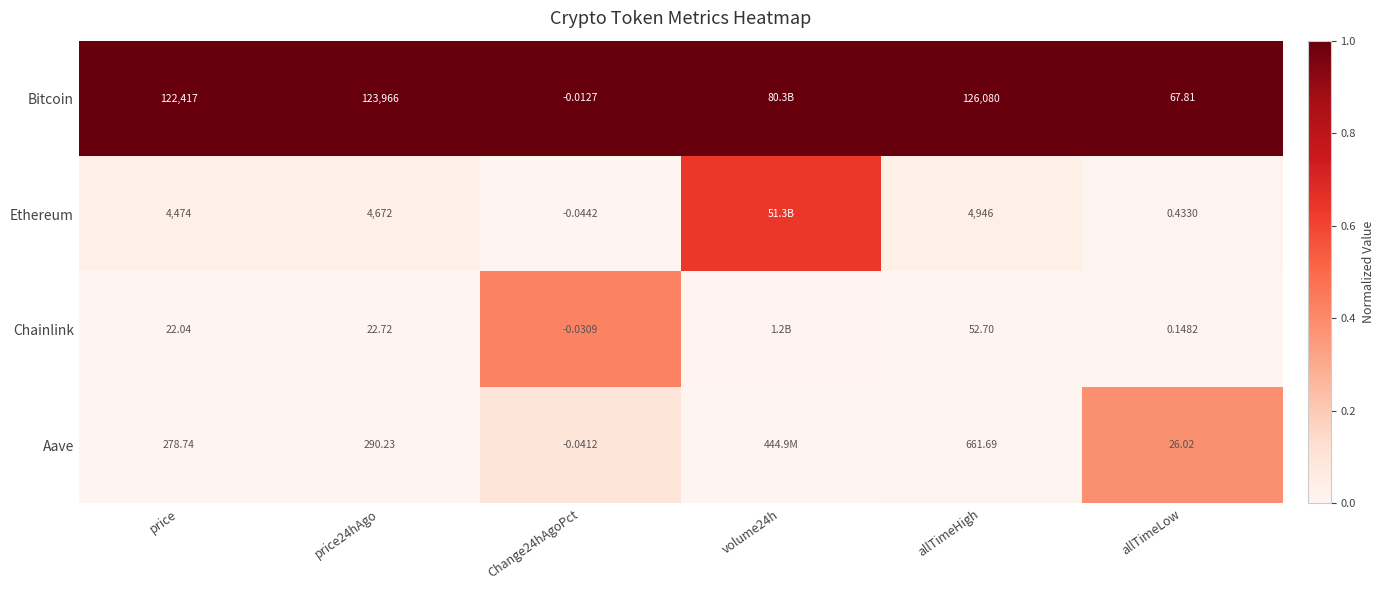

Rank the series at allTimeHigh from lowest to highest value.

Chainlink, Aave, Ethereum, Bitcoin